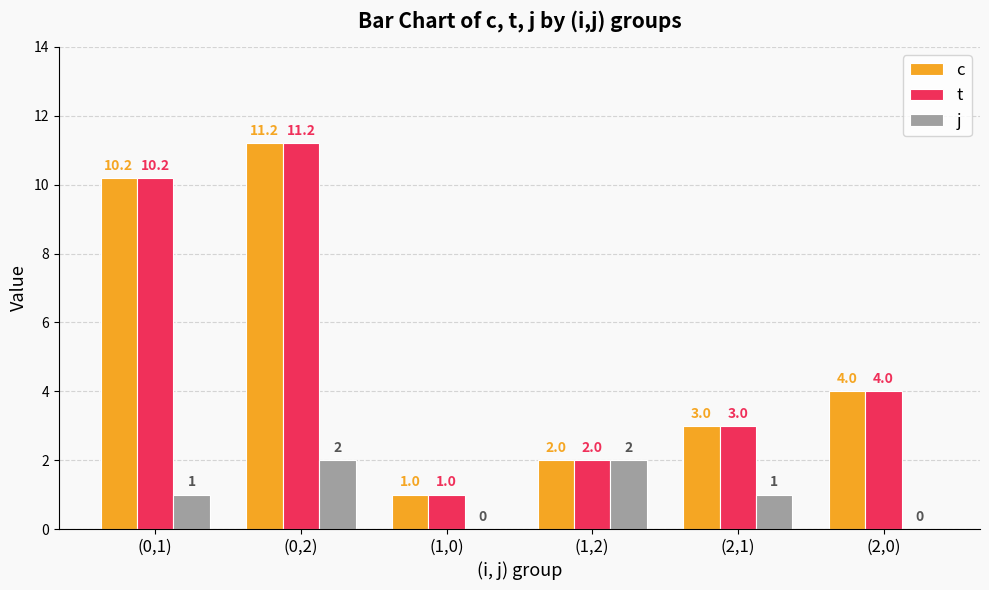

What is the sum of the c values at (0,2) and (2,0)?

15.2